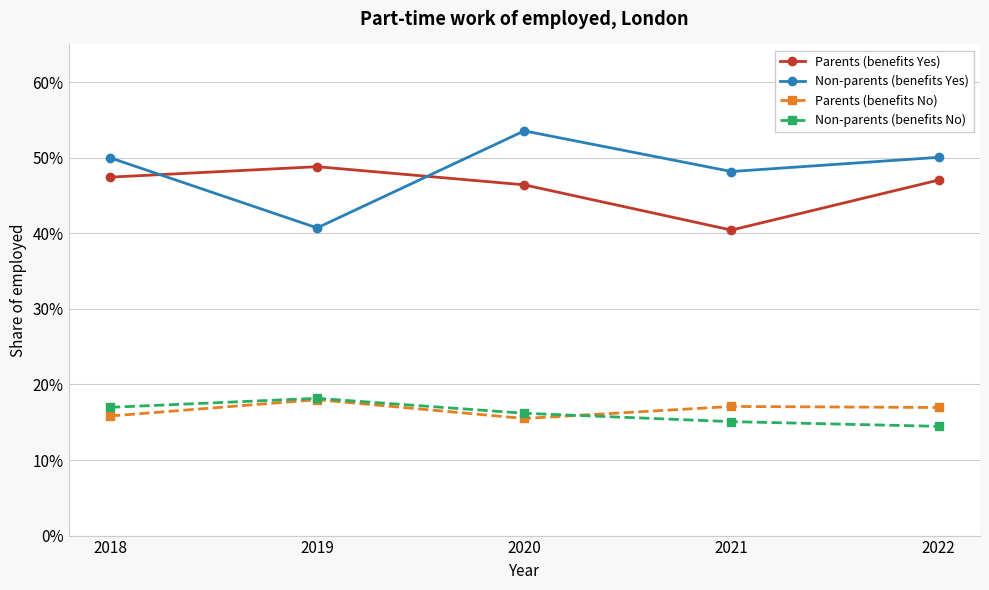

Is this an area chart (filled region under the line)?

No